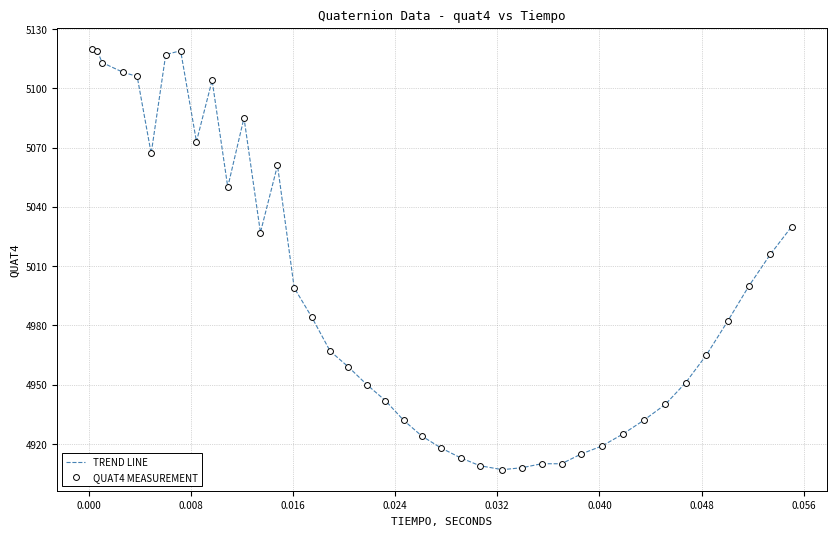

What is the minimum value shown in the chart?

4907